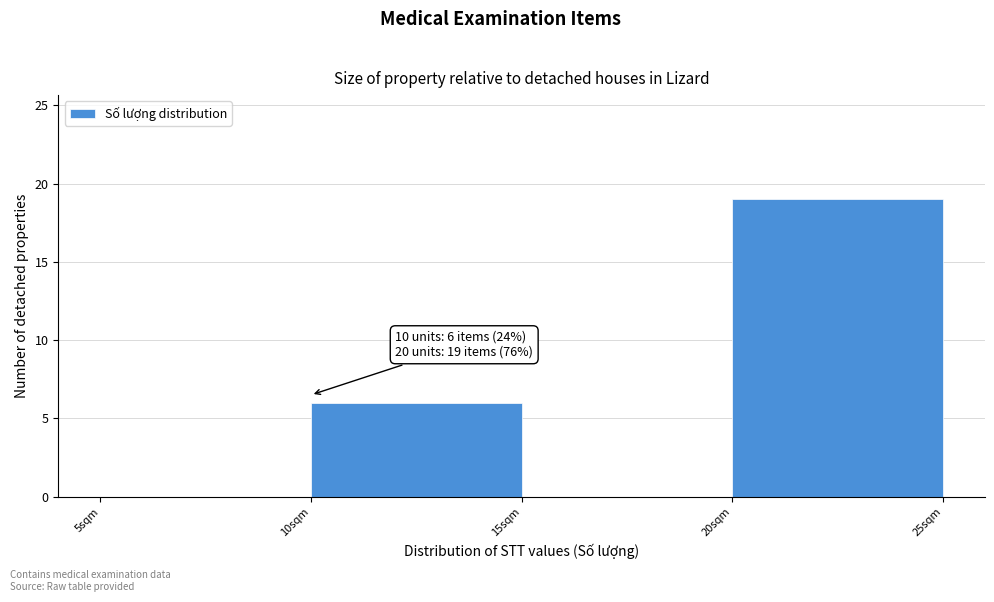

Over which range of the x-axis is the bar tallest?

20 to 25